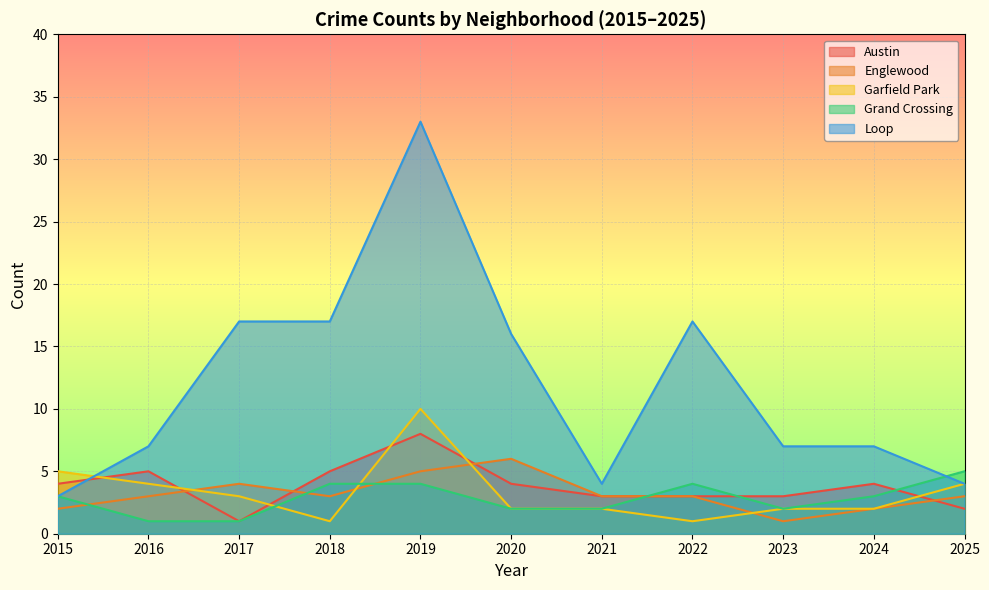

Between 2018 and 2024, which series saw the biggest shift?

Loop